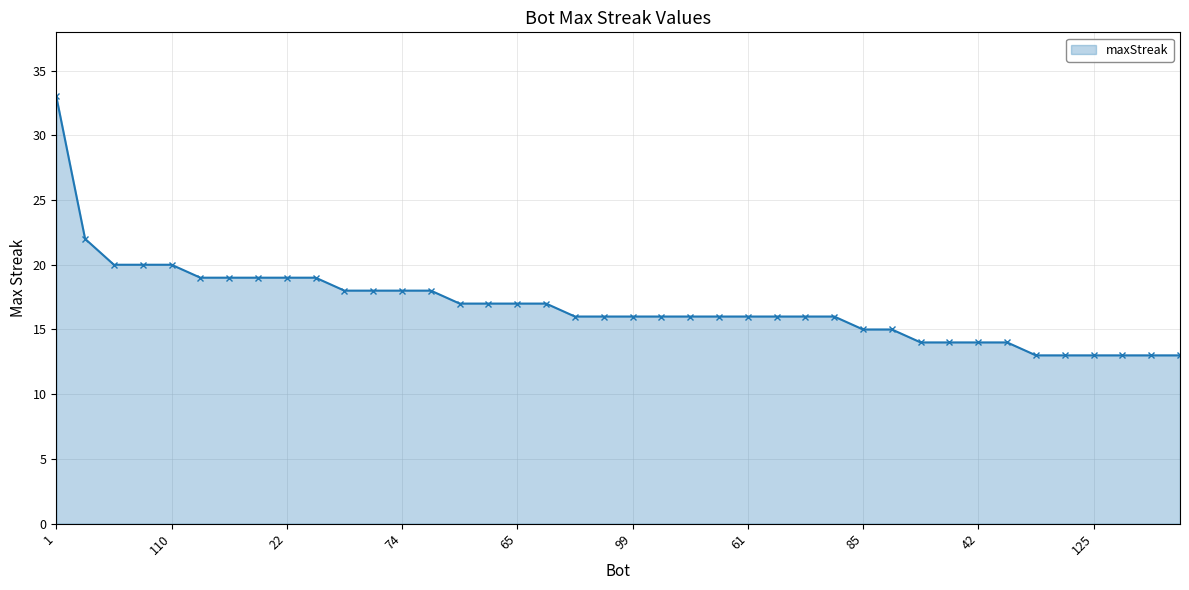

What is the average value?

17